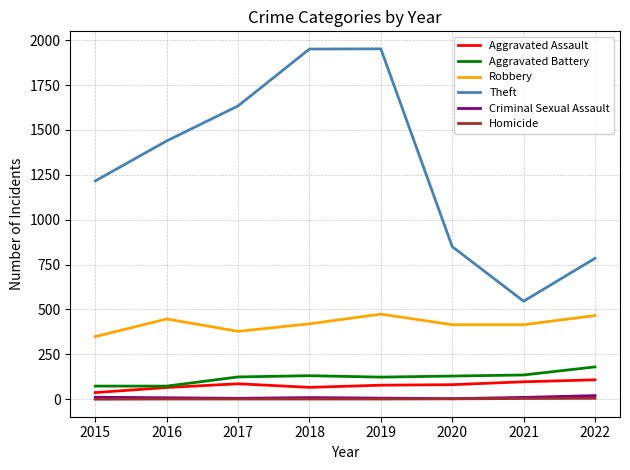

Which series has the largest total across all categories?

Theft